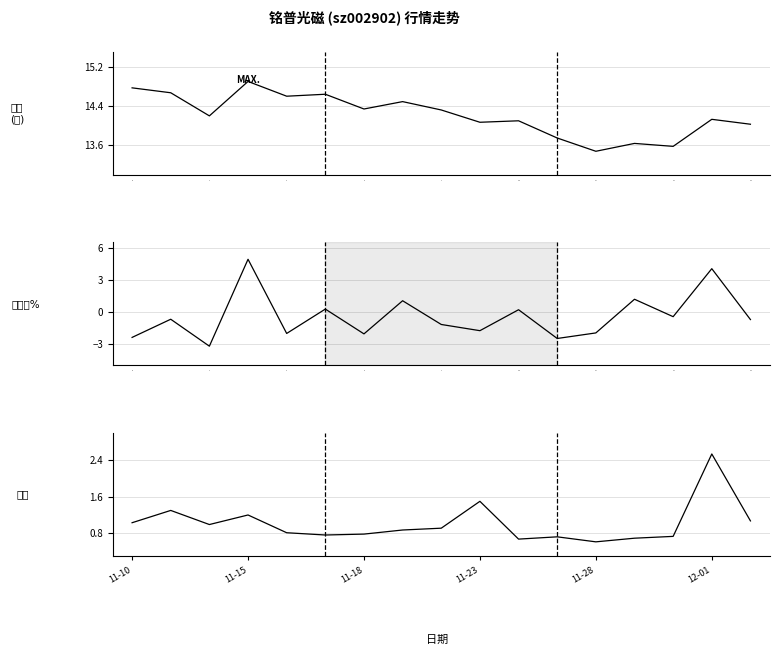

At which label is 量比 closest to 1?

2